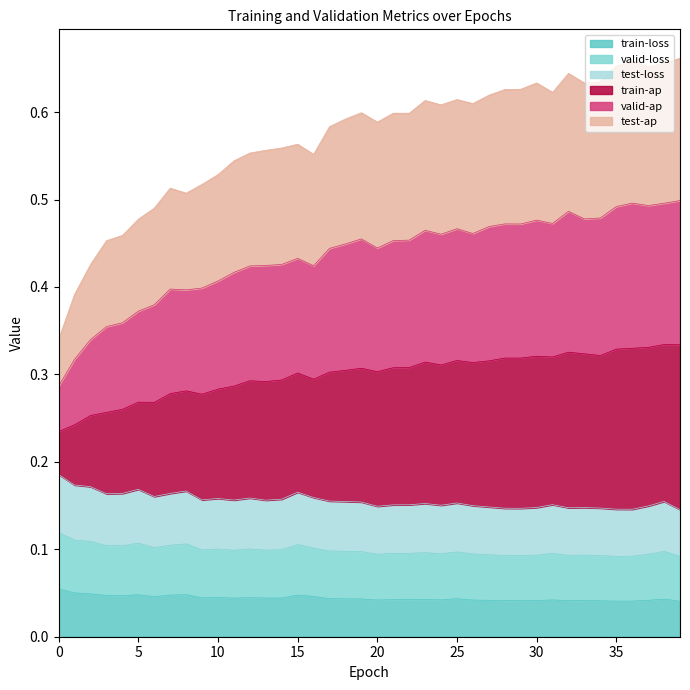

True or false: test-loss has a value of 0.1 at 21.

False